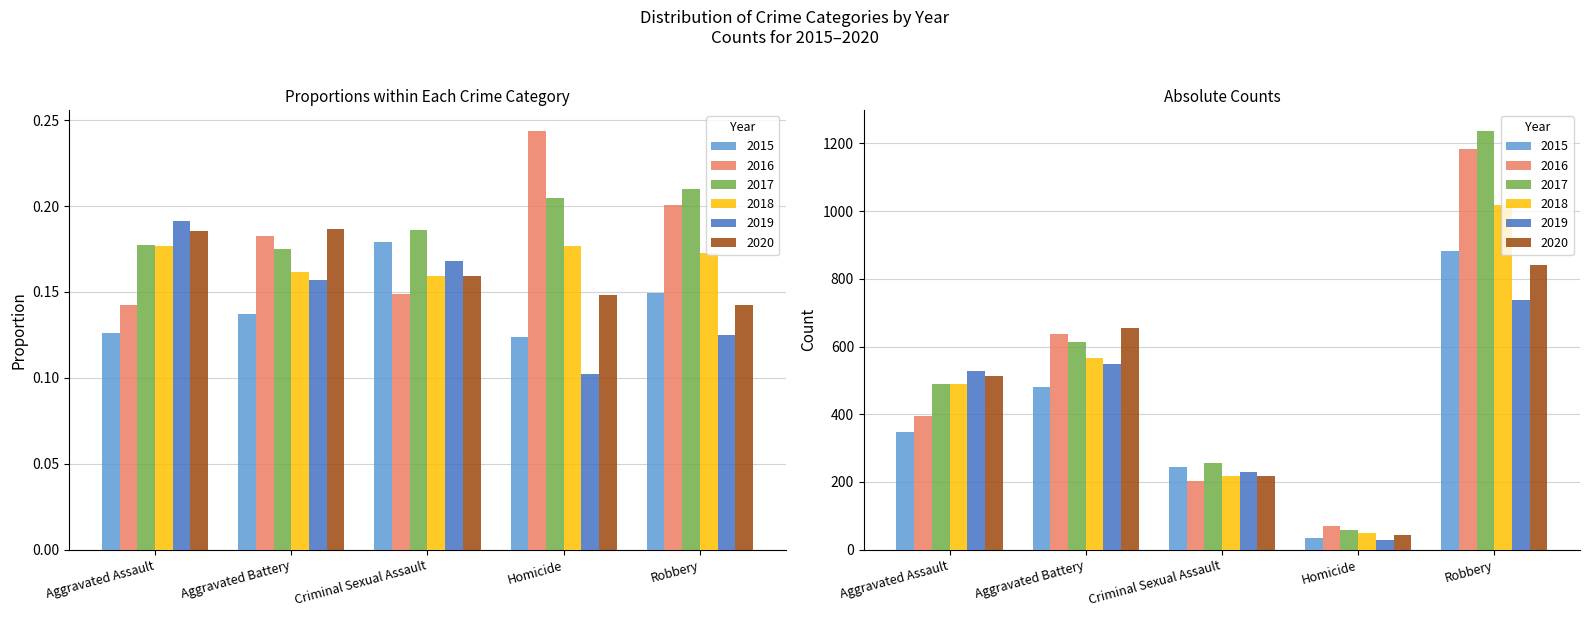

What position from the left is Homicide?

4